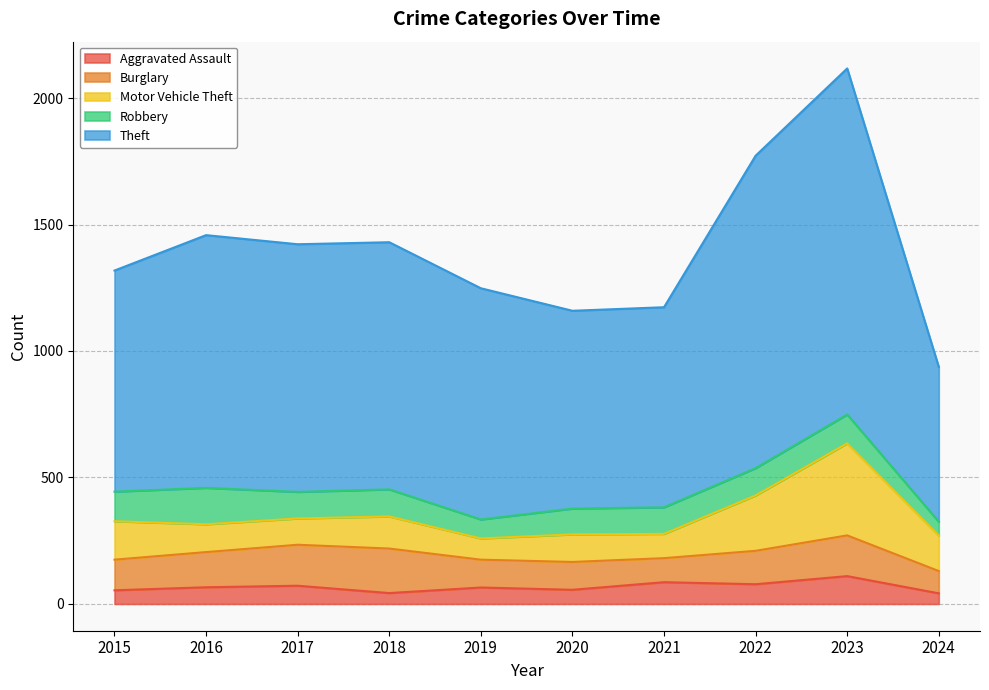

True or false: Aggravated Assault and Motor Vehicle Theft intersect in this chart.

False